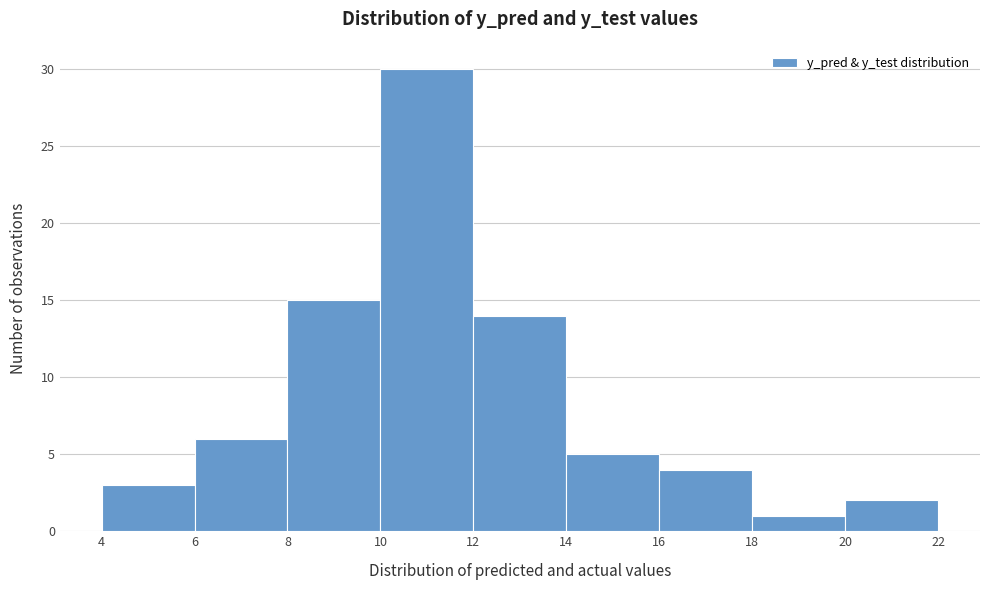

What is the height of the bar covering 16 to 18 on the x-axis? The values are not printed on the chart, so give them approximately, as read against the axis.

4